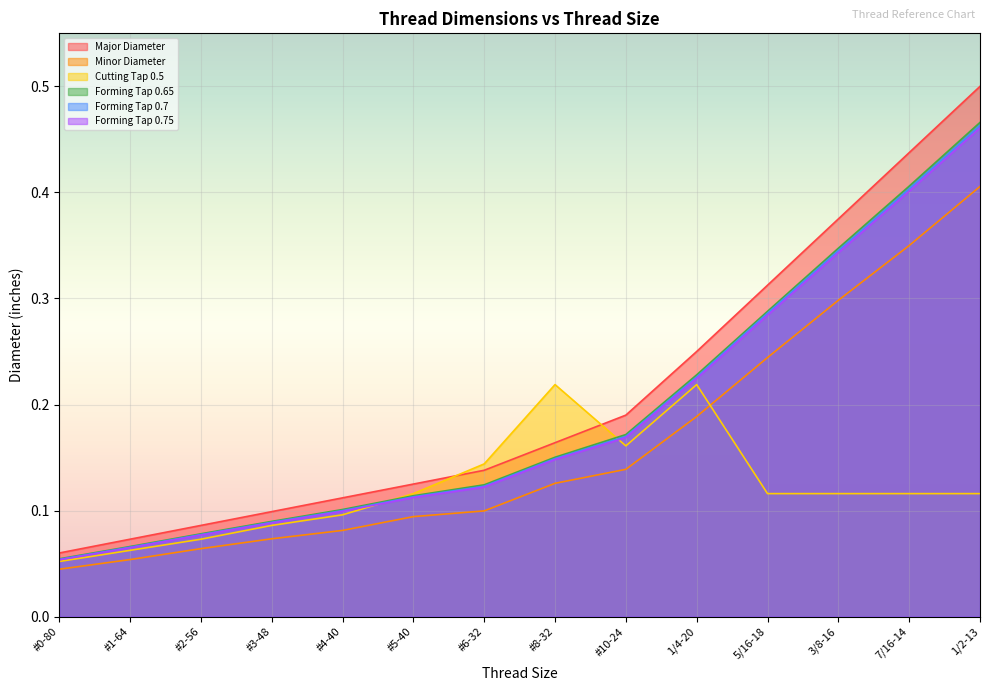

True or false: Major Diameter has a value of 0.1 at #1-64.

True